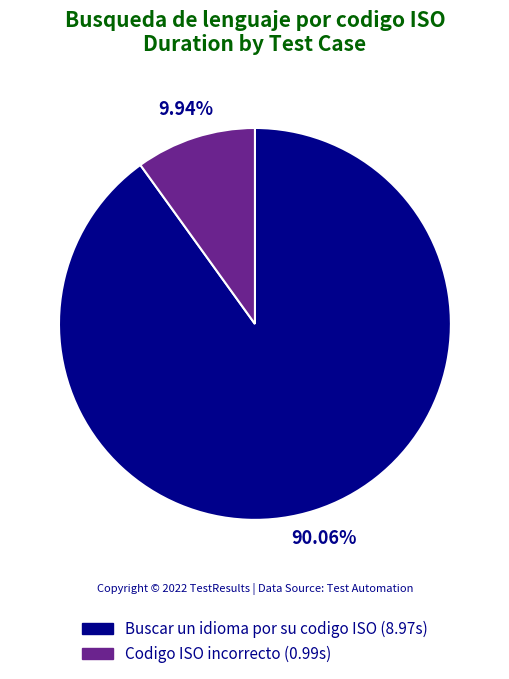

To the nearest percent, what is the combined percentage of Codigo ISO incorrecto and Buscar un idioma por su codigo ISO?

100%